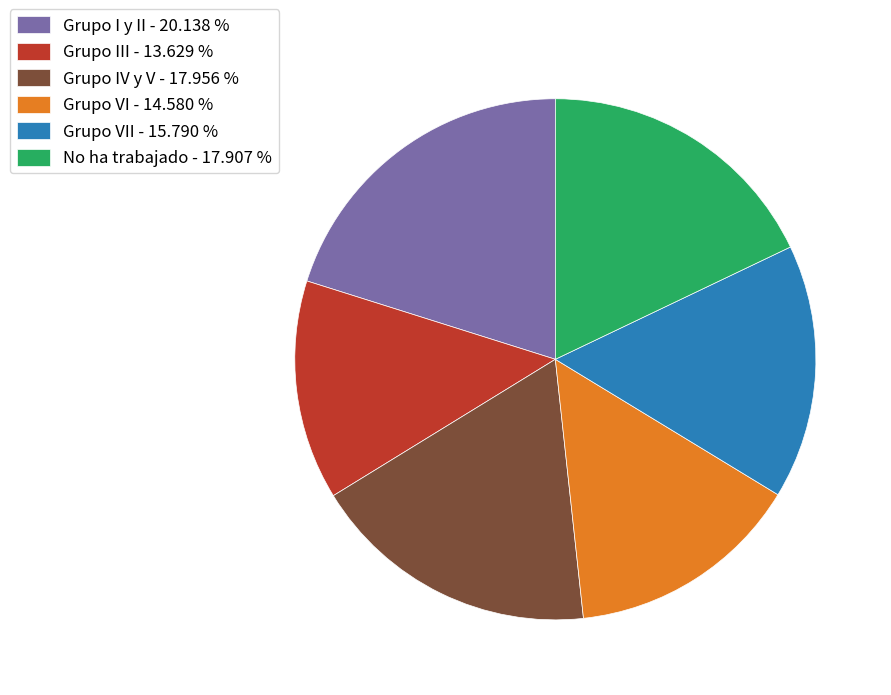

How many slices are in this pie chart?

6